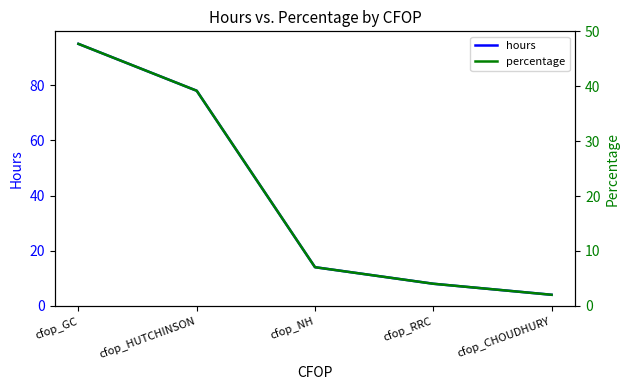

What is the label of the 1st point from the left?

cfop_GC